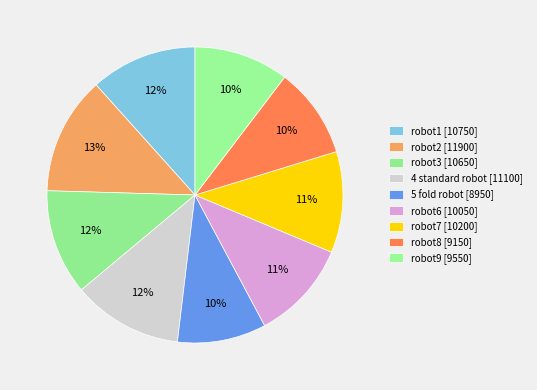

What is the total percentage of robot3 and robot1?

23.2%